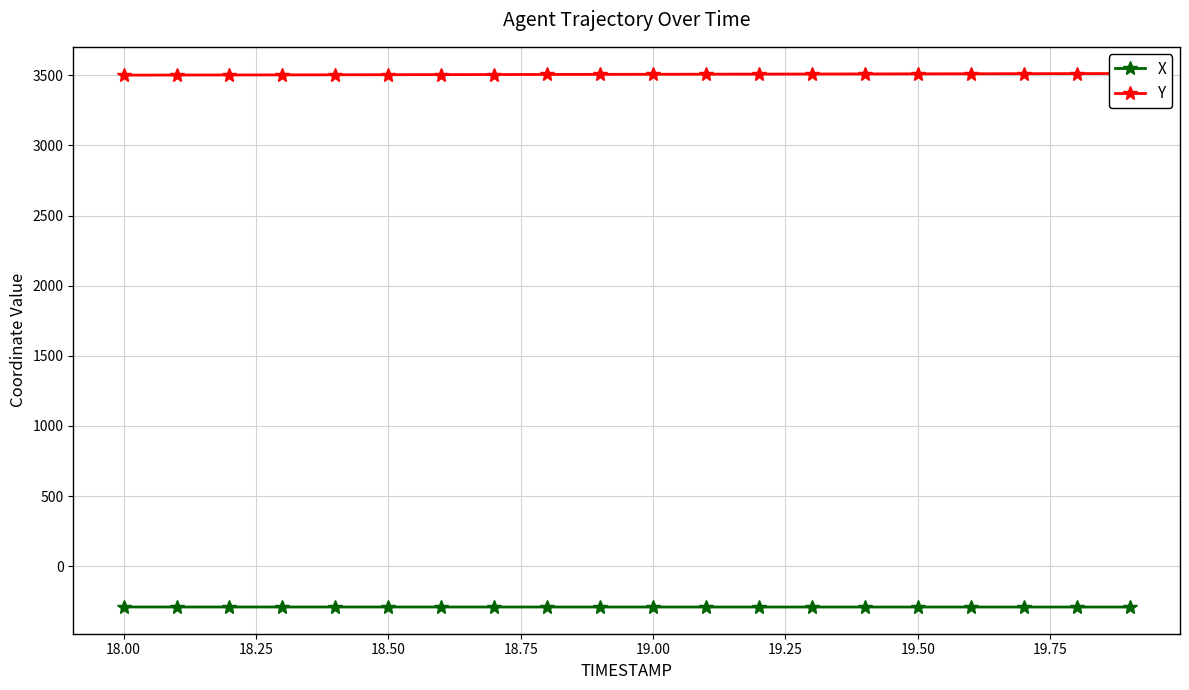

Count the number of categories in the chart.

20